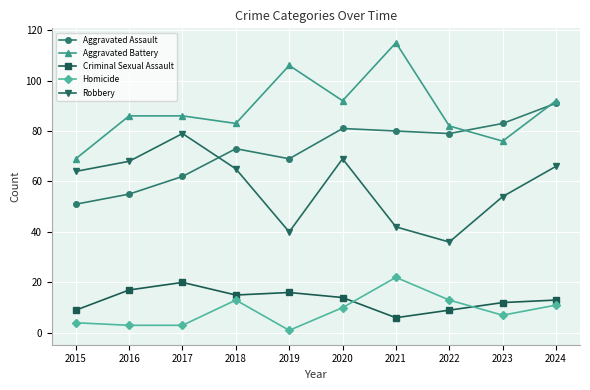

Does the chart display data point markers on the line(s)?

Yes